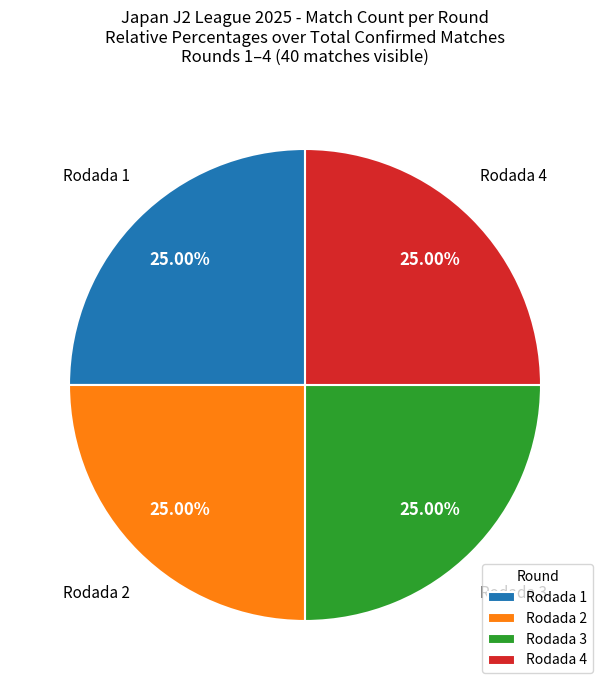

To the nearest percent, what portion does Rodada 2 represent?

25%